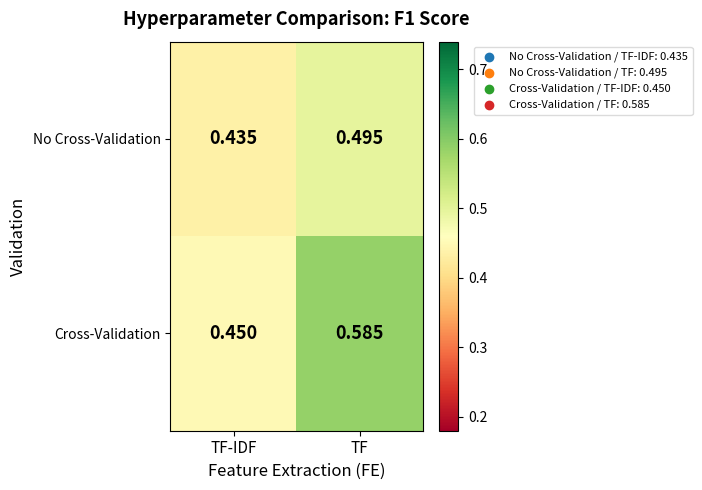

Which category has the lowest value across all series?

TF-IDF